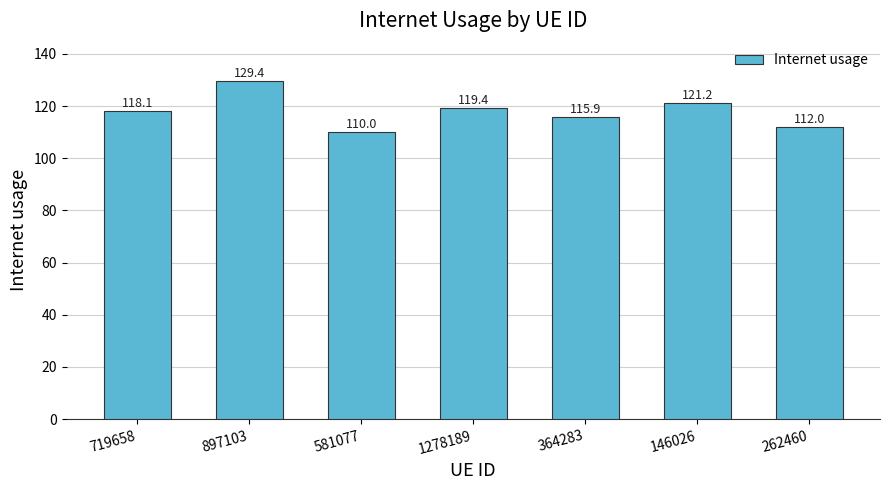

Does the chart contain stacked bars?

No